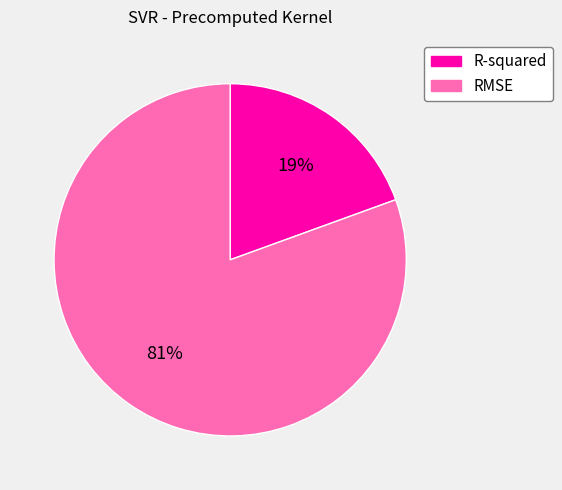

The R-squared slice represents 25% of the pie. True or false?

False